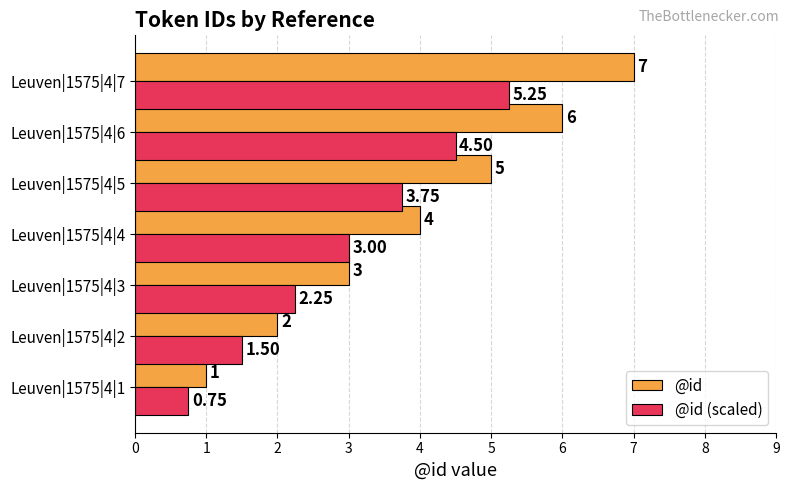

List the labels in order of @id (scaled) value, largest first.

Leuven|1575|4|7, Leuven|1575|4|6, Leuven|1575|4|5, Leuven|1575|4|4, Leuven|1575|4|3, Leuven|1575|4|2, Leuven|1575|4|1